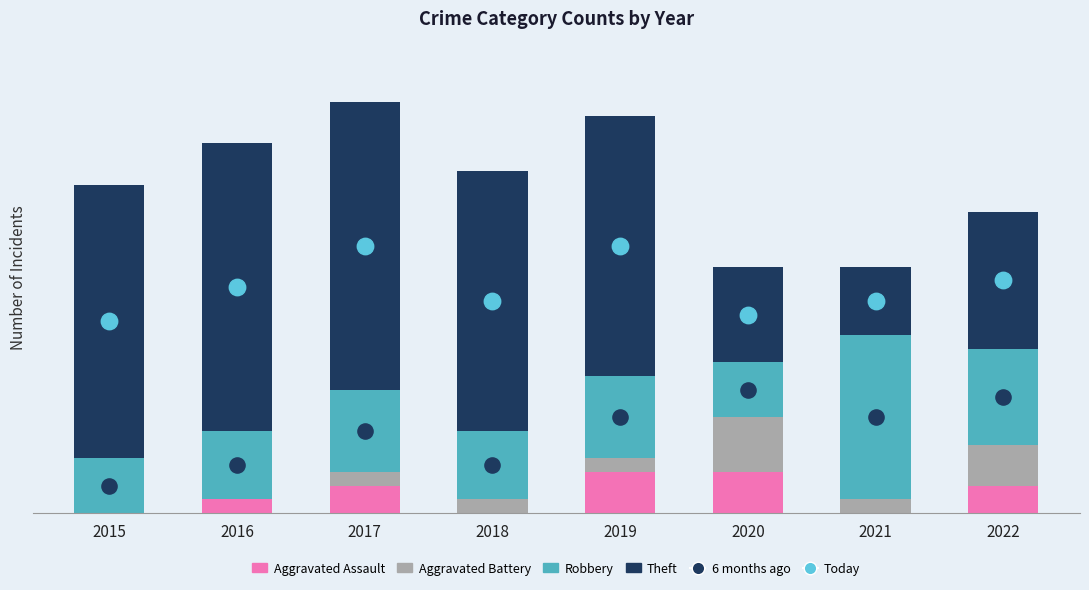

Is the value of 6 months ago at 2015 greater than the value of Robbery at 2019?

No